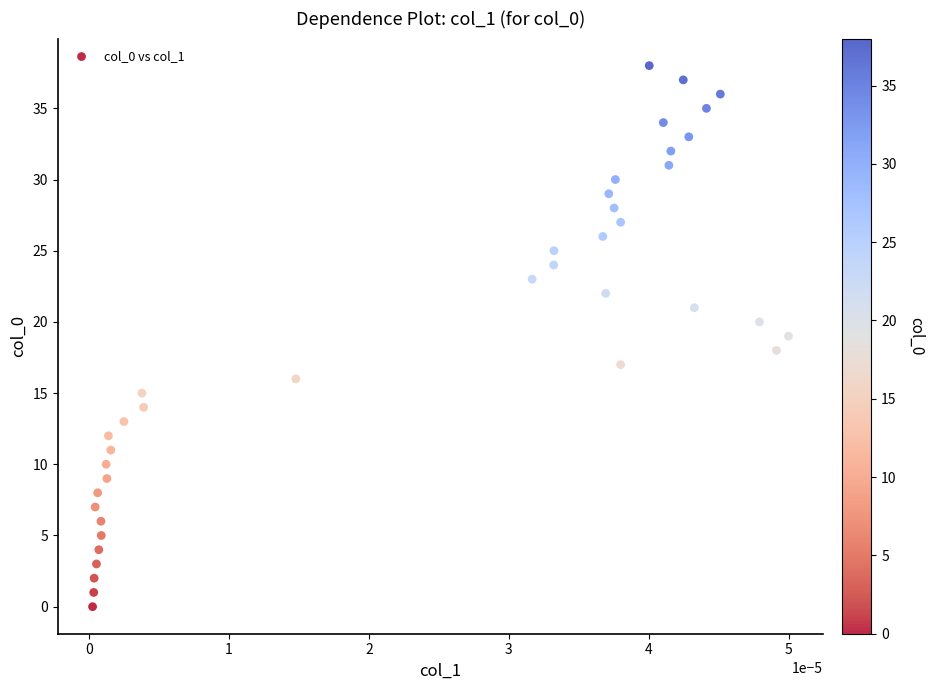

What is the range of Y values (max minus min)?

38